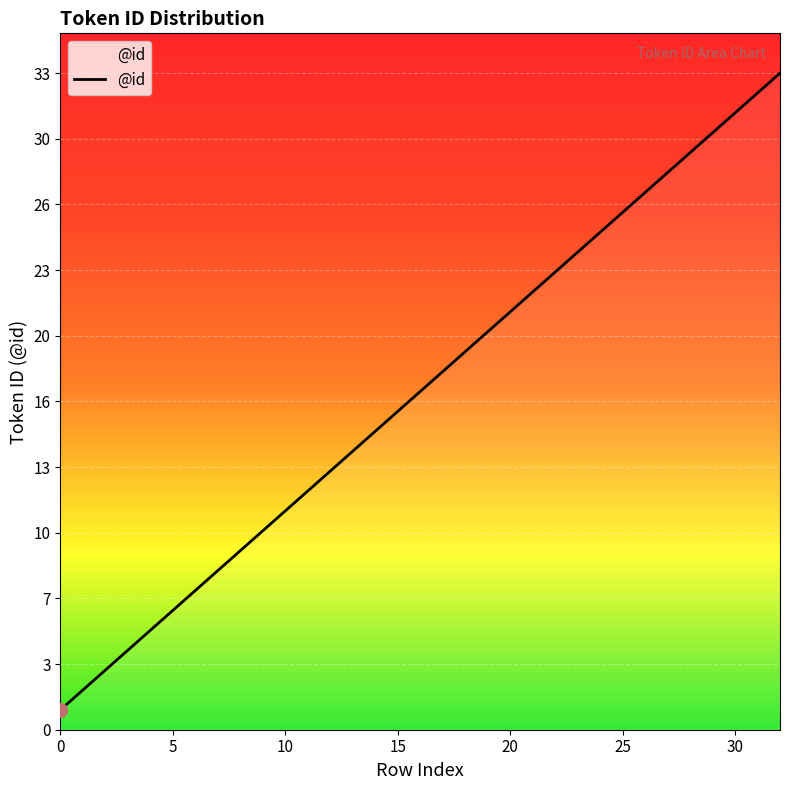

Does the chart display data point markers on the line(s)?

No